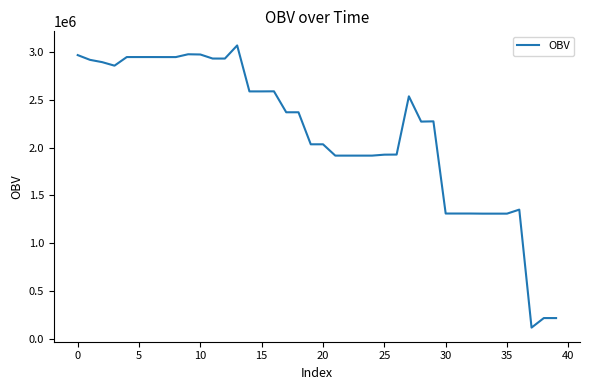

What is the difference between the maximum and minimum values?

2954739.9